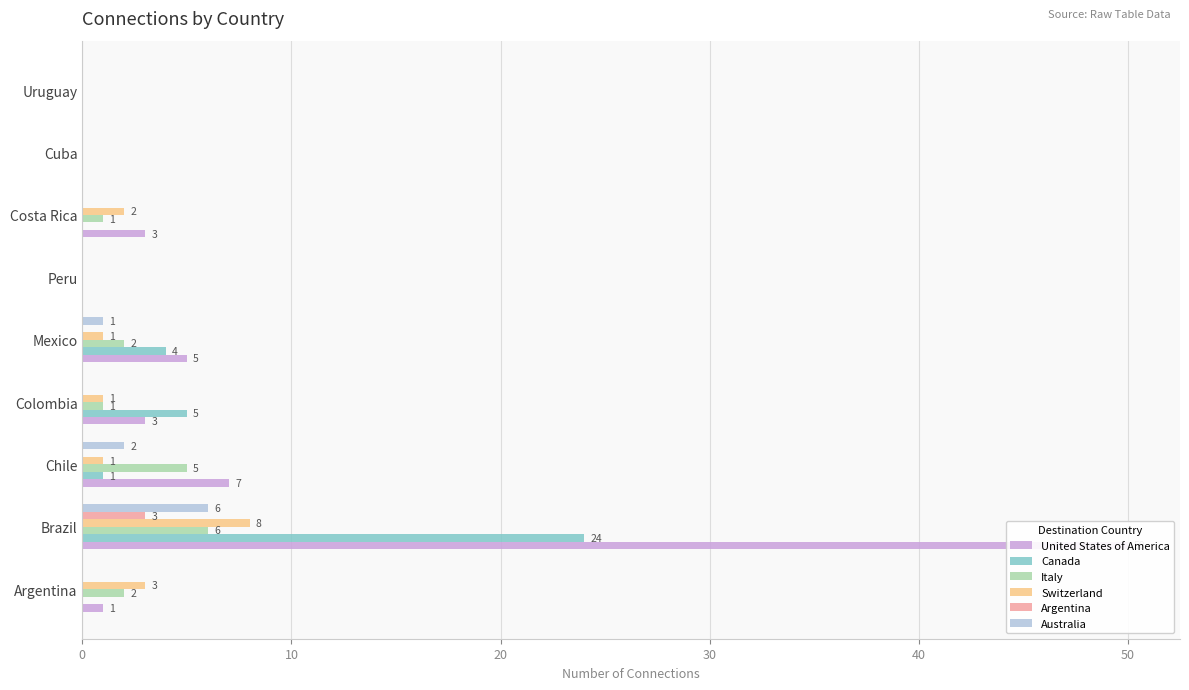

Does the chart contain stacked bars?

No